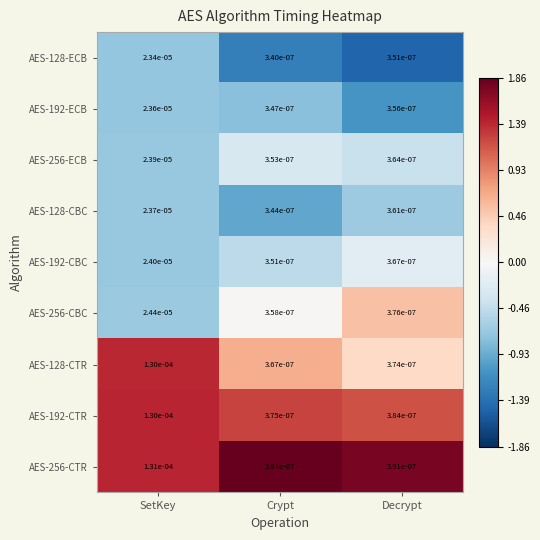

At which category is the sum across all series the highest?

SetKey